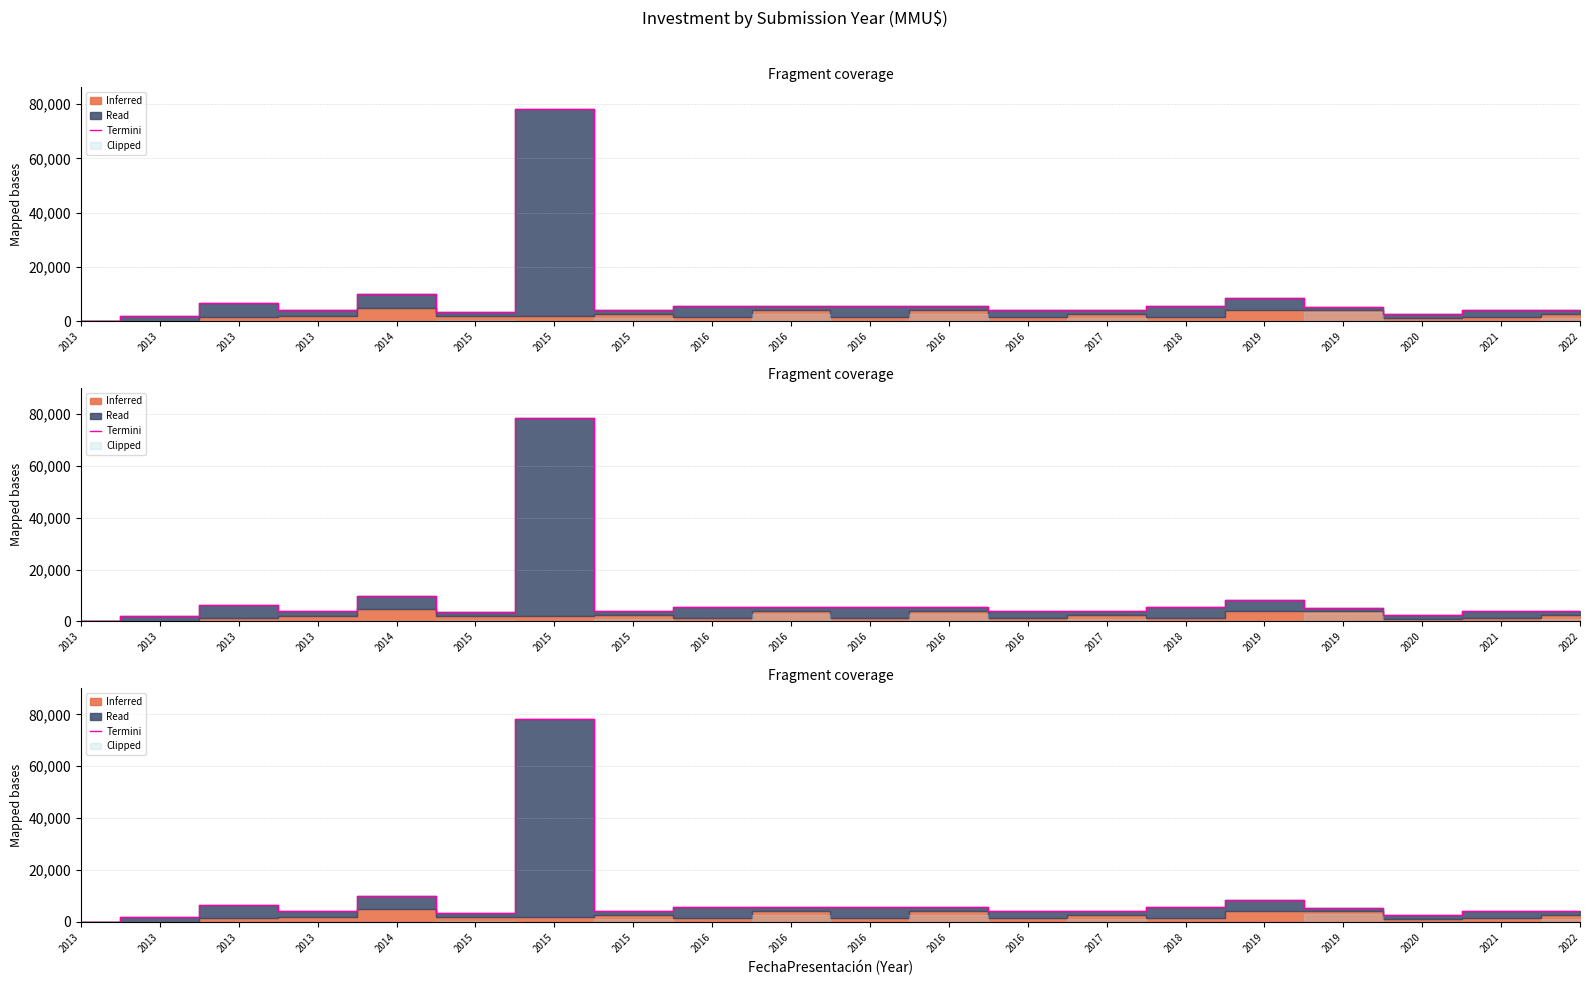

Which has a higher value, 2015 or 2015?

2015